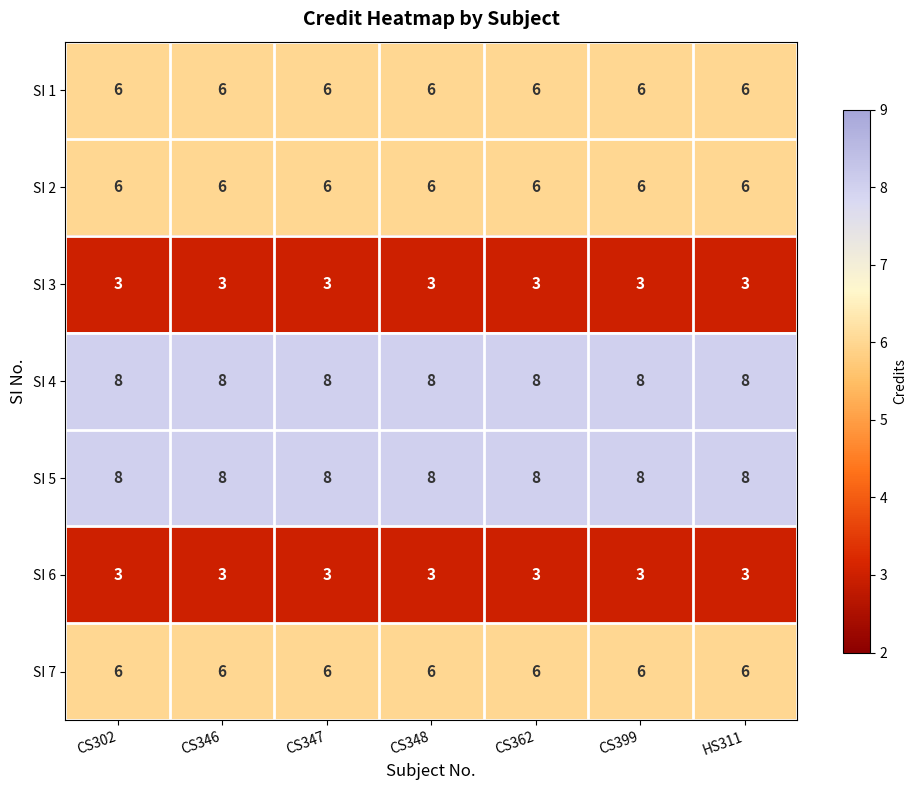

What is the difference between the highest and lowest values at CS348?

5